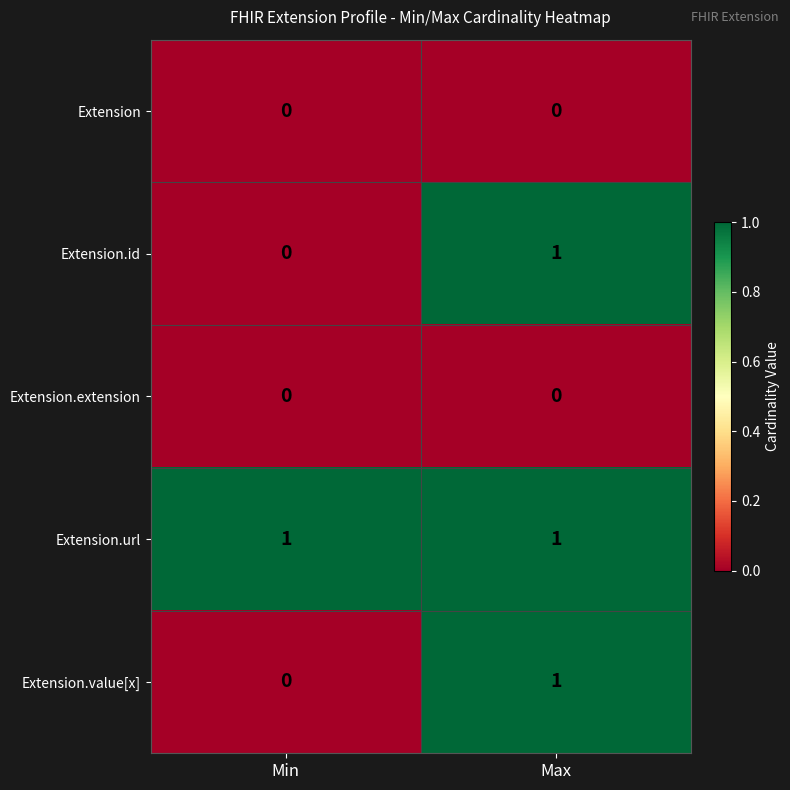

True or false: Extension.url has a value of 1 at Min.

True